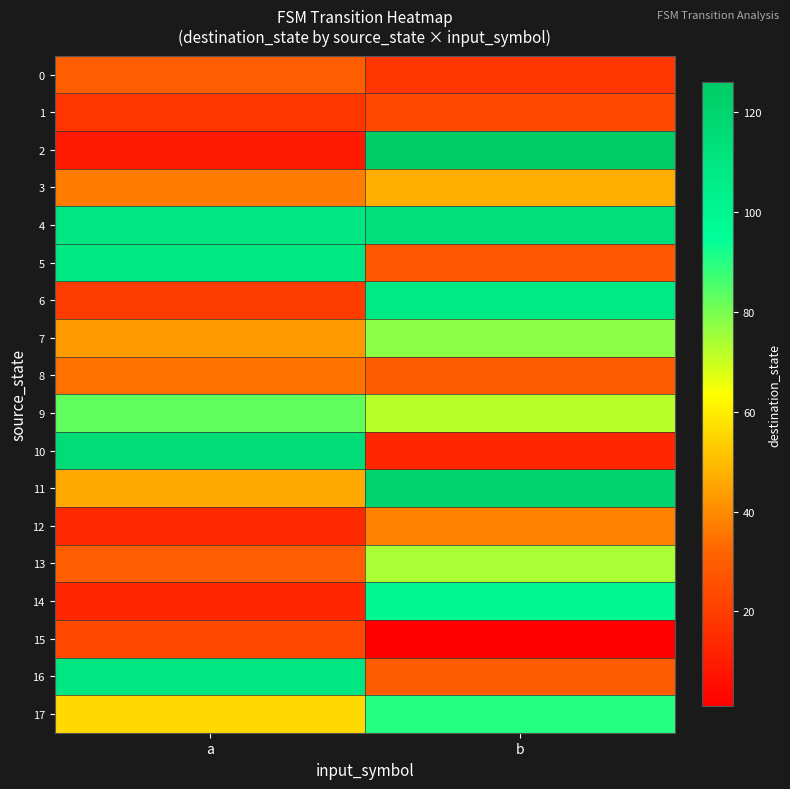

How many categories are shown in the chart?

2